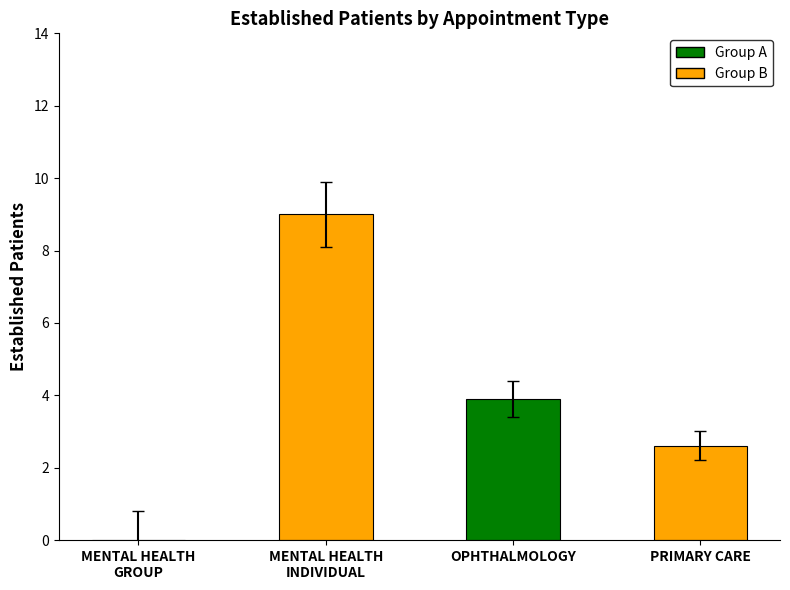

How many categories are shown in the chart?

4